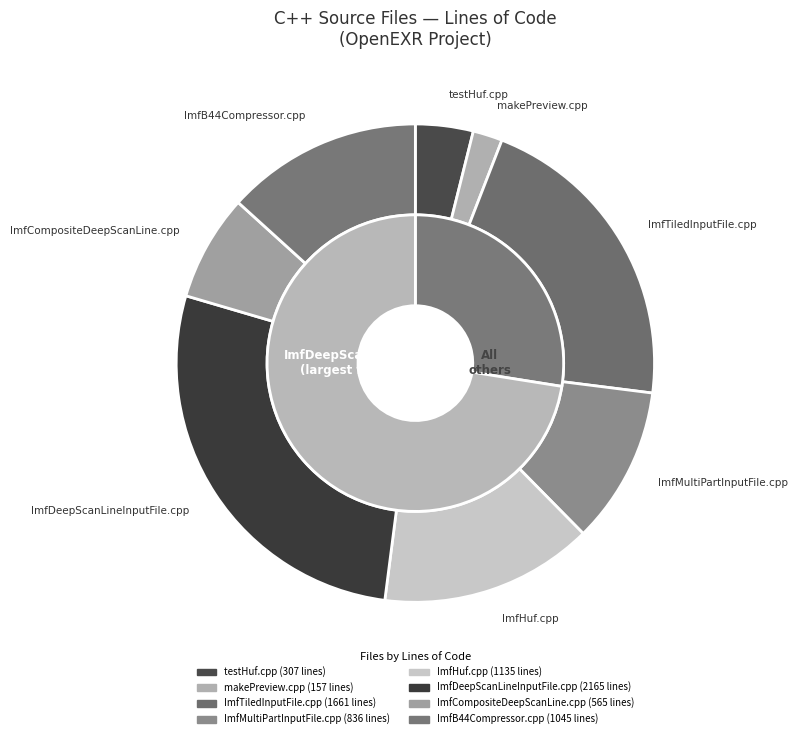

What is the change in value from ImfMultiPartInputFile.cpp to ImfCompositeDeepScanLine.cpp?

-271